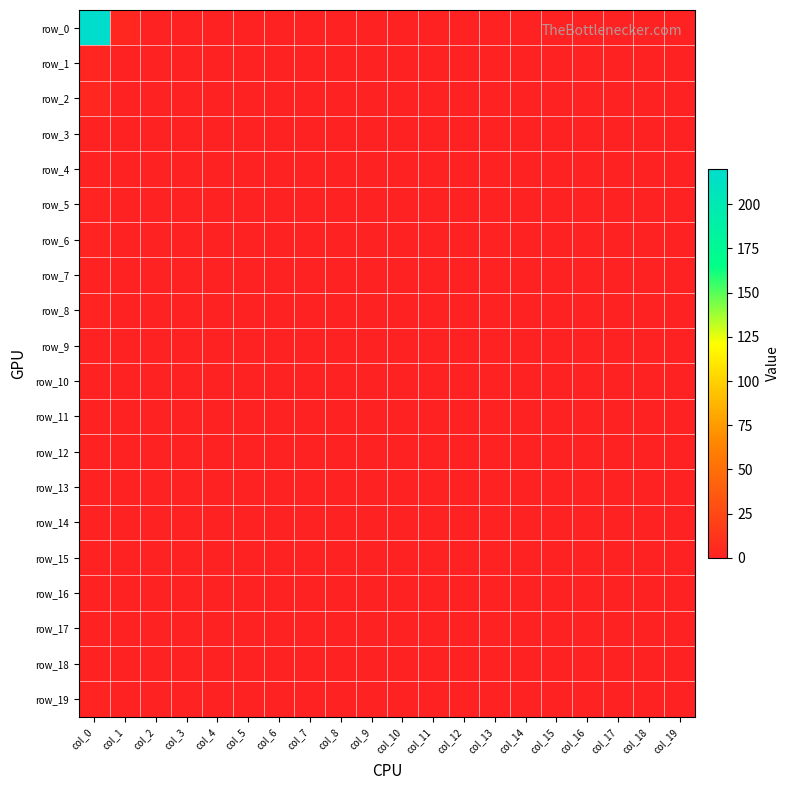

Which series has the largest total across all categories?

row_0